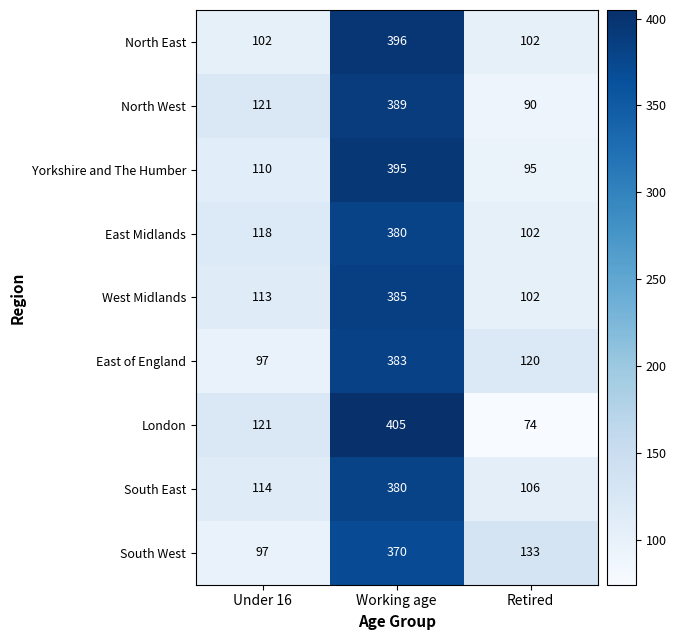

True or false: South West has a value of 537 at Working age.

False